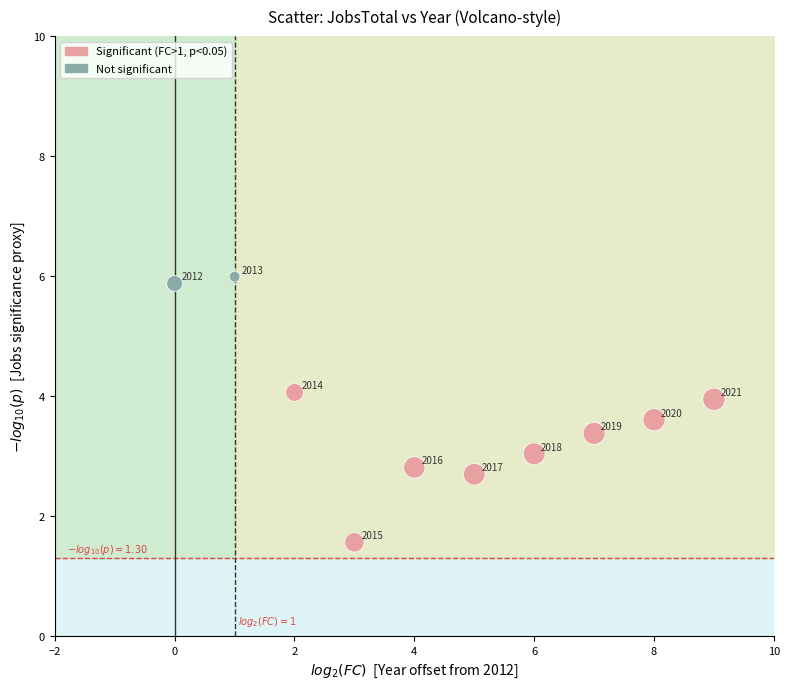

What is the average Y value?

3.7